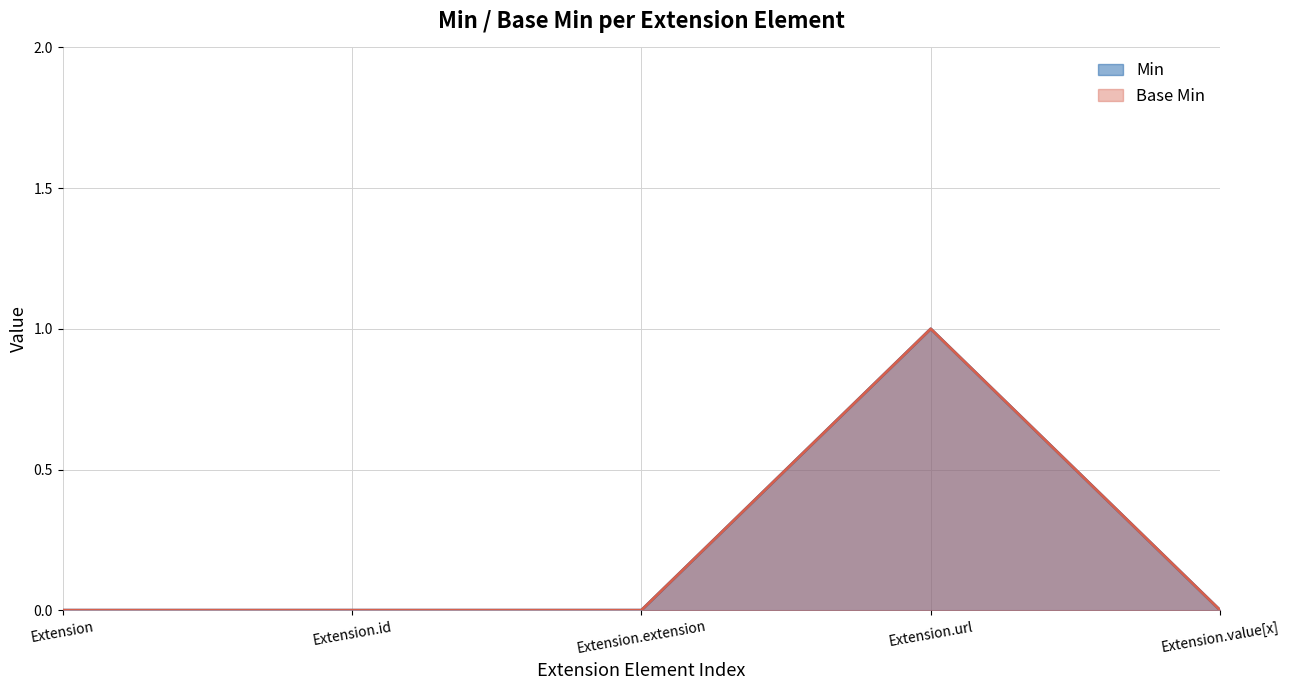

What is the highest value of the Min series?

1